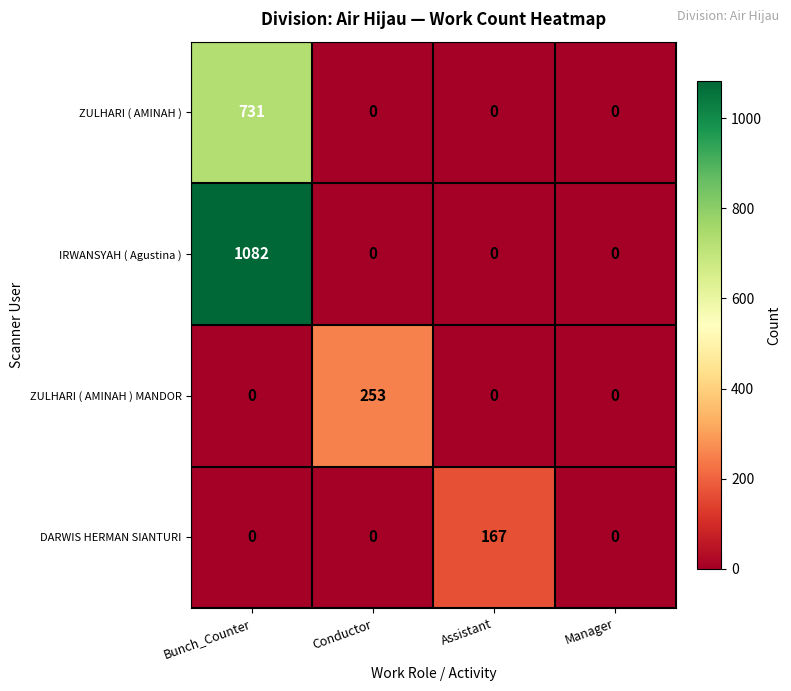

Which series has the largest total across all categories?

IRWANSYAH ( Agustina )